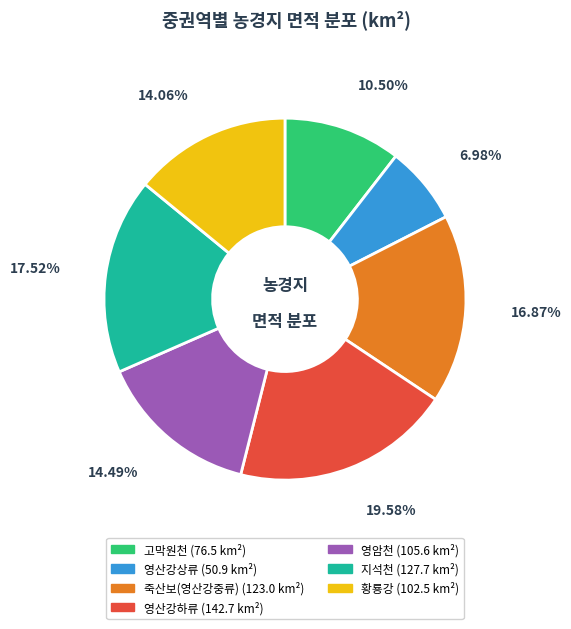

The 황룡강 slice represents 20% of the pie. True or false?

False